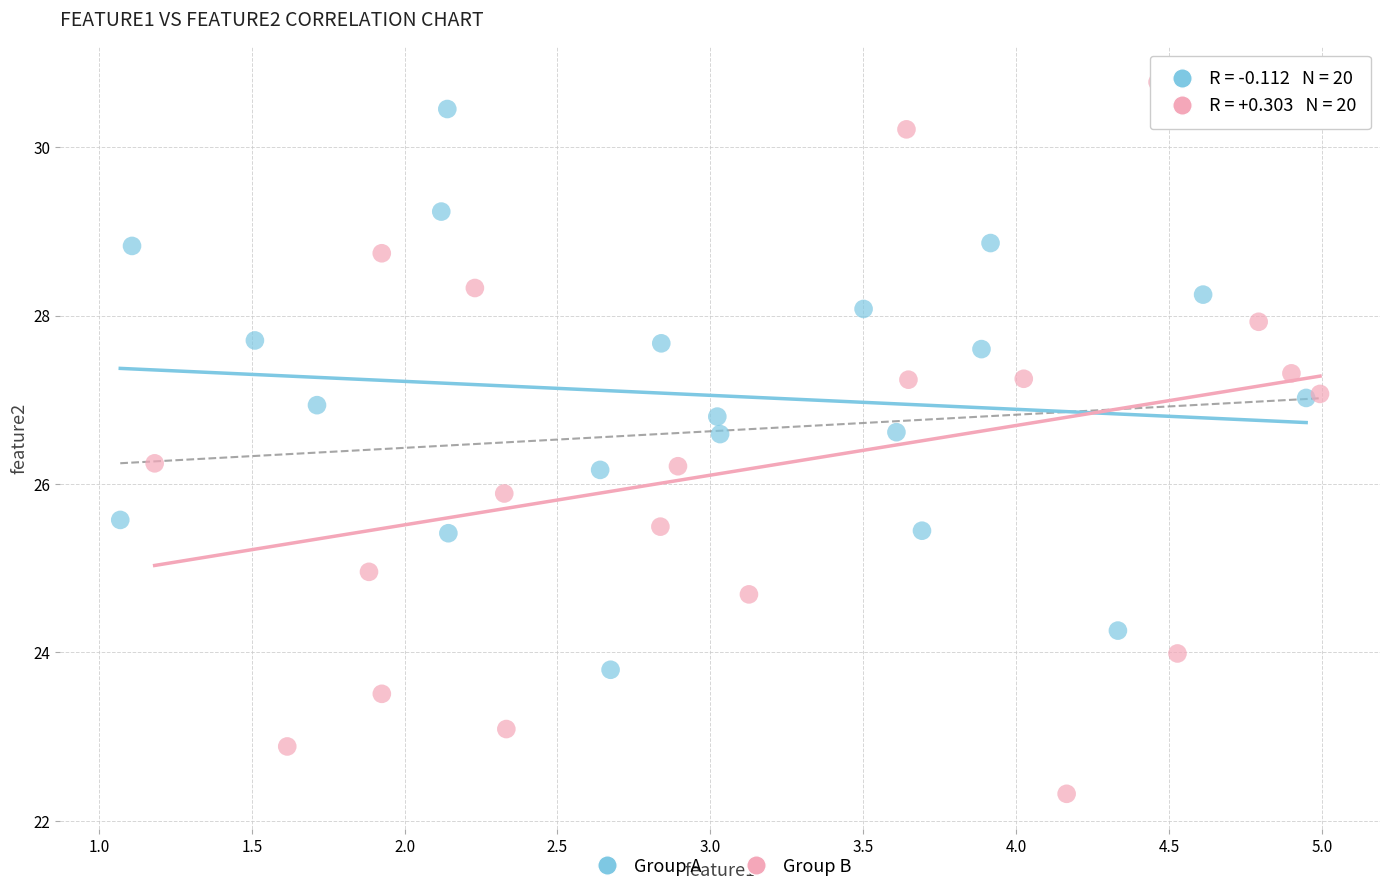

Which series has the largest Y range (max minus min)?

Group B